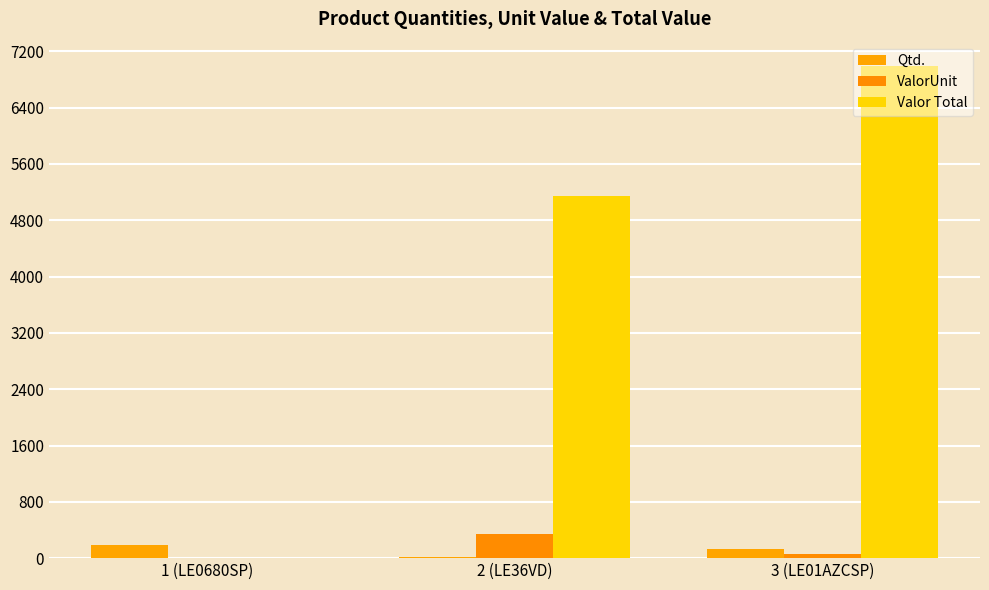

Which series has the largest range (max minus min)?

Valor Total